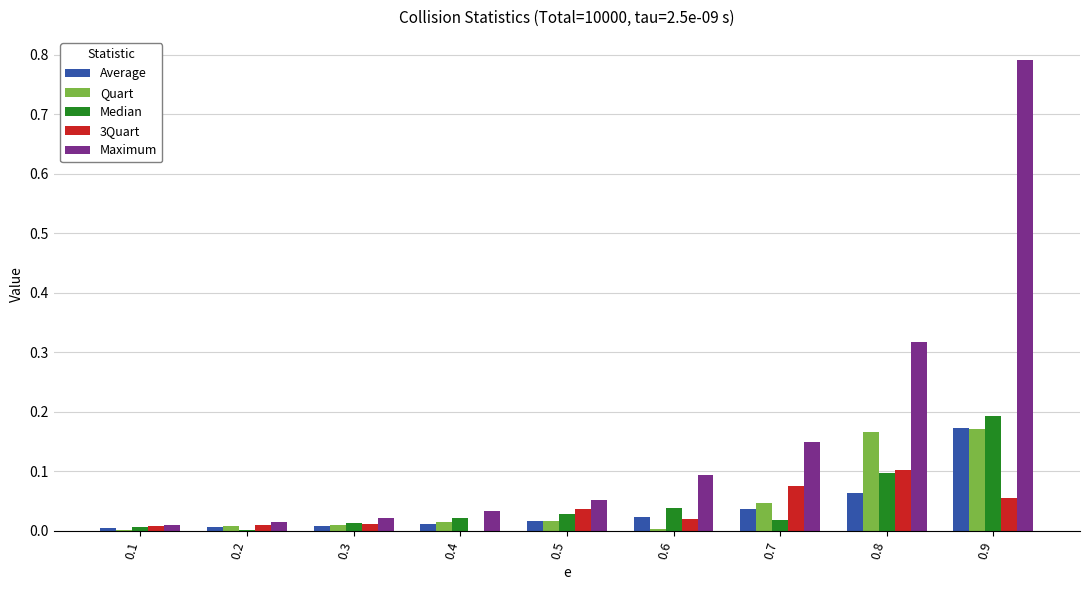

Which label corresponds to the largest value in the chart?

0.9